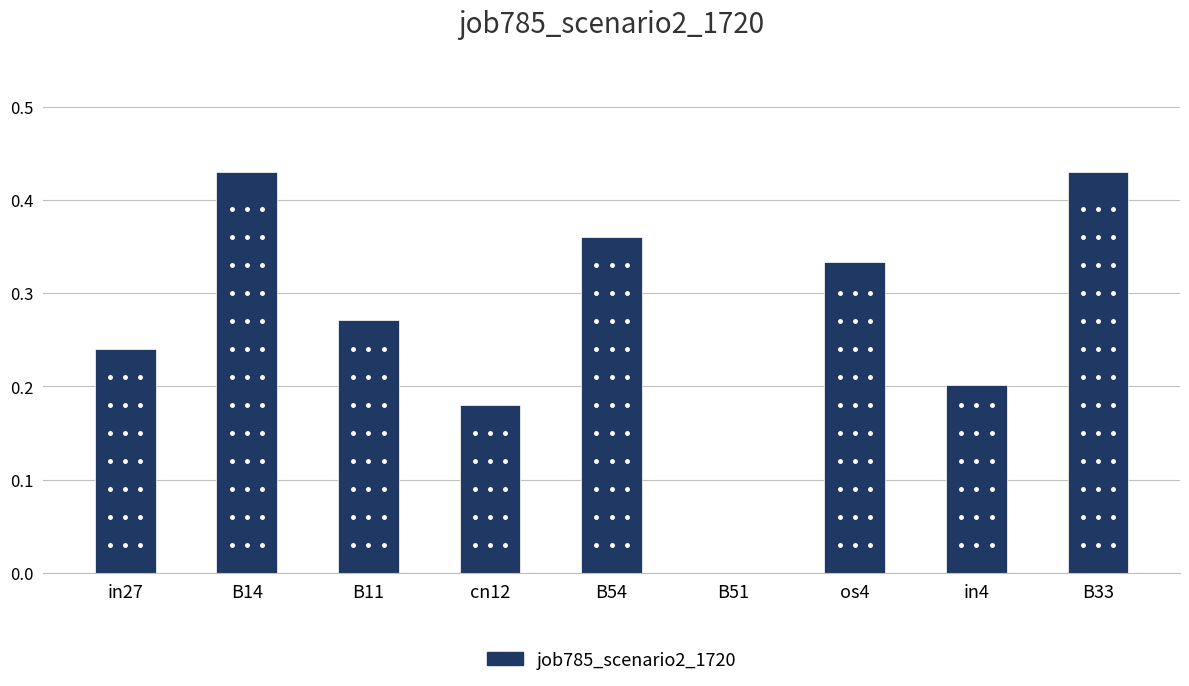

What is the sum of all values?

2.4